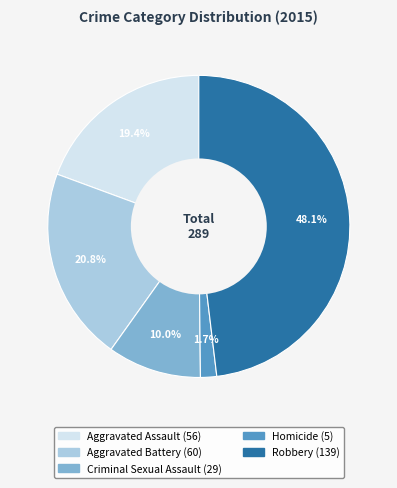

To the nearest percent, what is the difference between the Homicide and Criminal Sexual Assault slice percentages?

8%